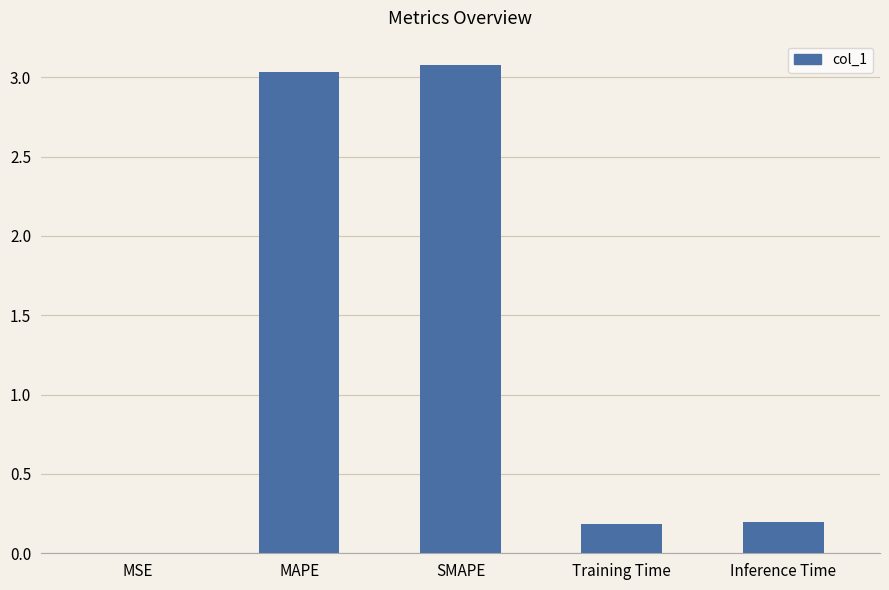

The value at MSE is 0.0. True or false?

True